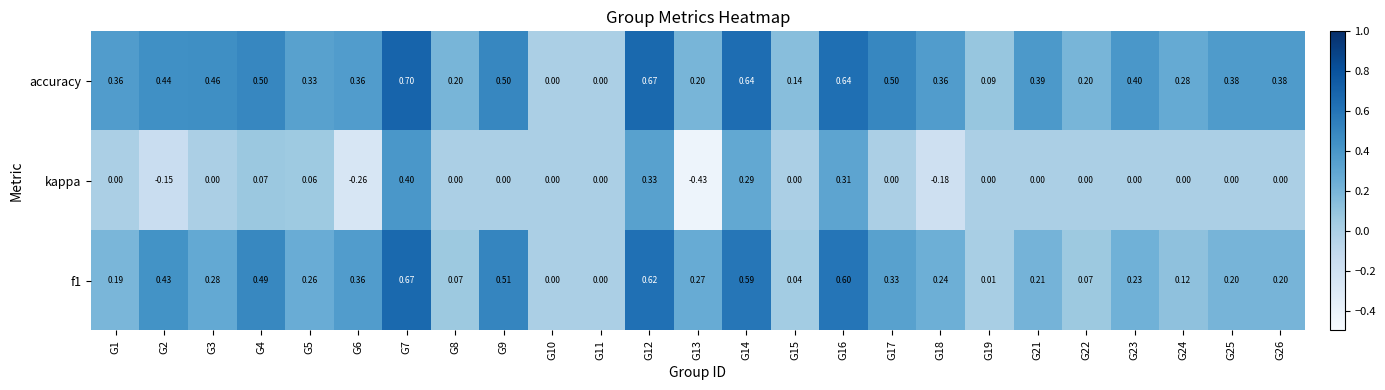

Is the value of kappa at G8 greater than the value of accuracy at G12?

No